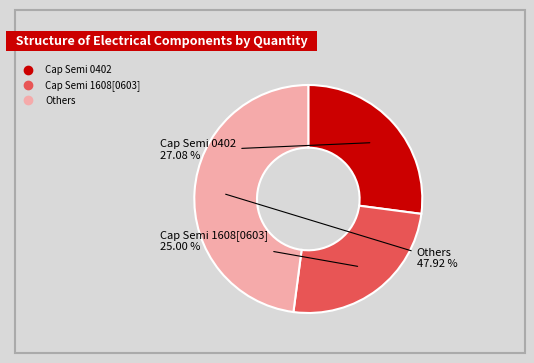

Is there a majority slice in this chart?

No